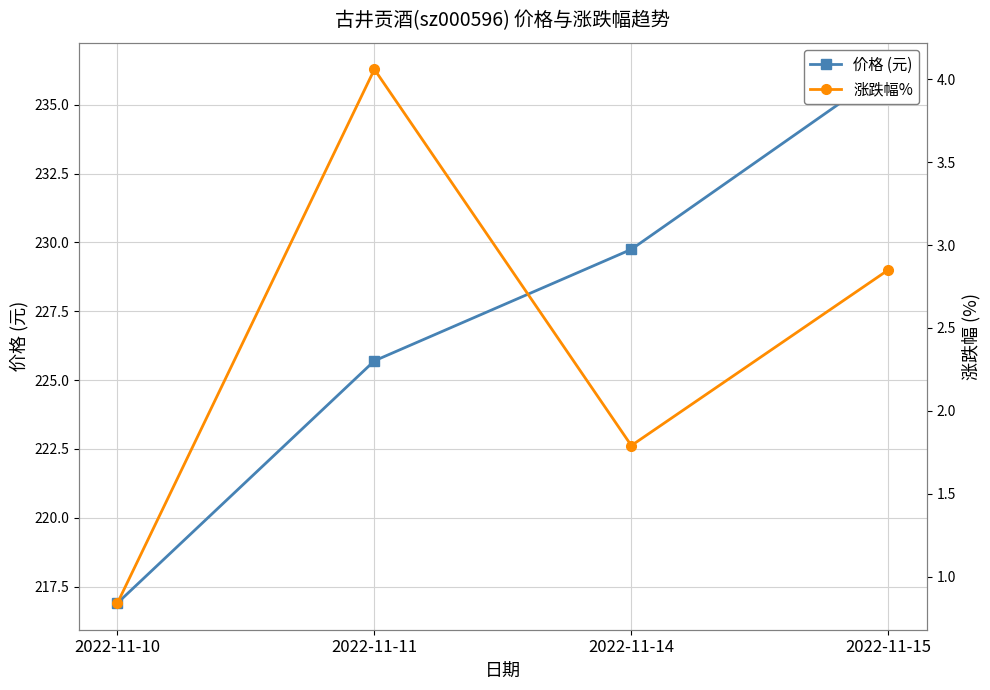

At which category is the sum across all series the highest?

2022-11-15